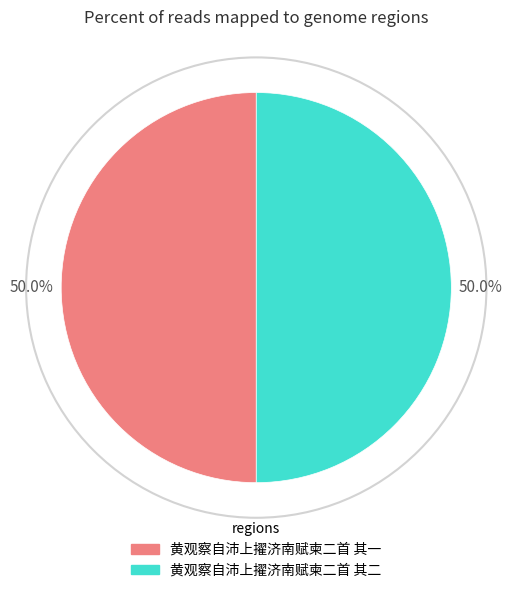

The 黄观察自沛上擢济南赋柬二首 其一 slice represents 41% of the pie. True or false?

False